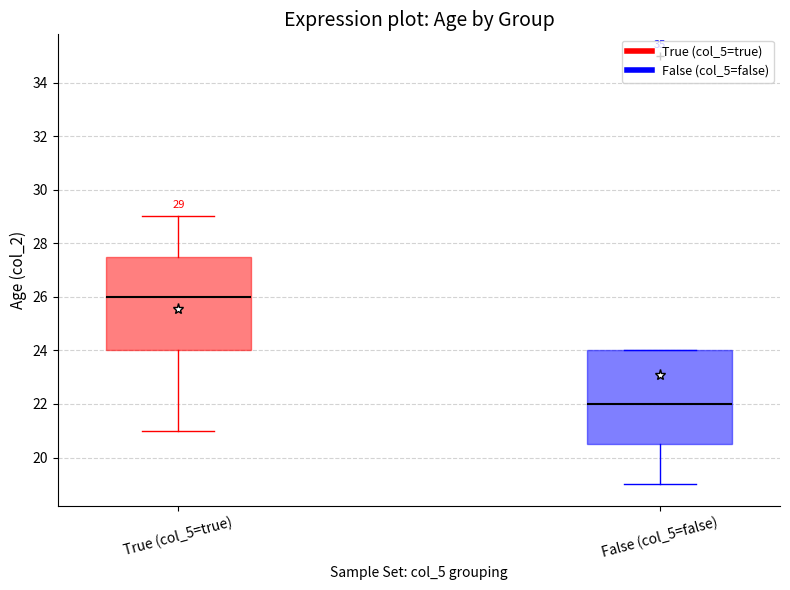

Which box has the lowest median line?

False (col_5=false)